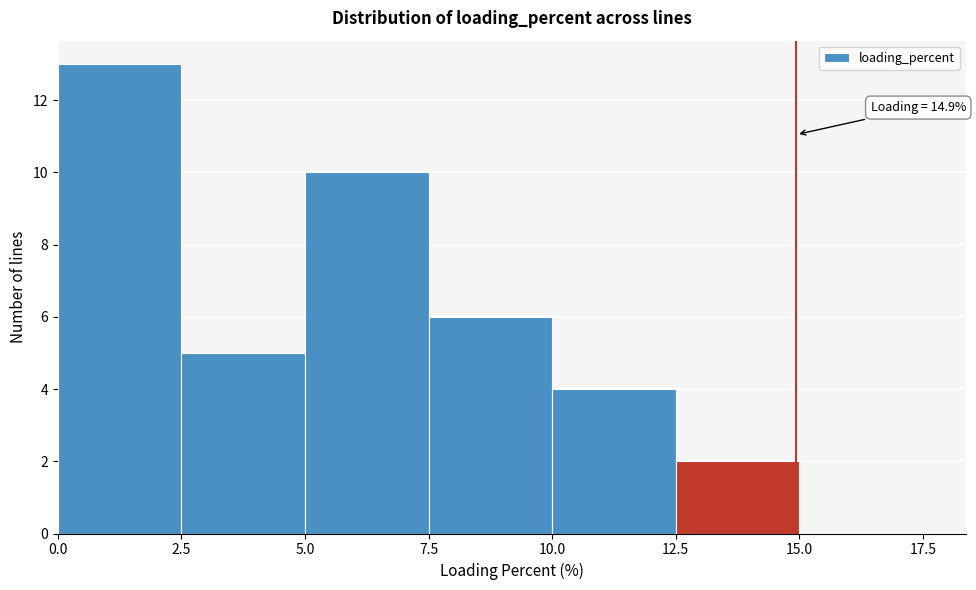

Which range on the x-axis has the tallest bar?

0.0 to 2.5